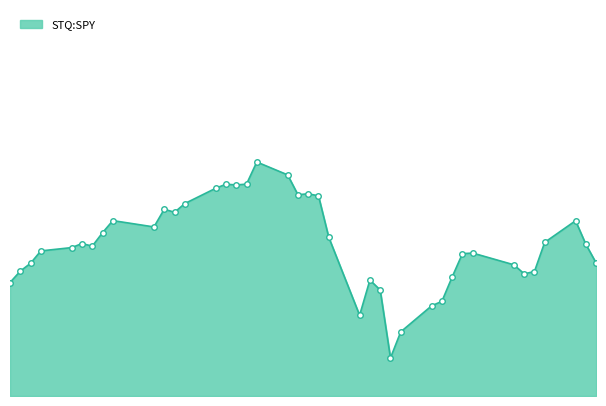

Does the chart display data point markers on the line(s)?

No